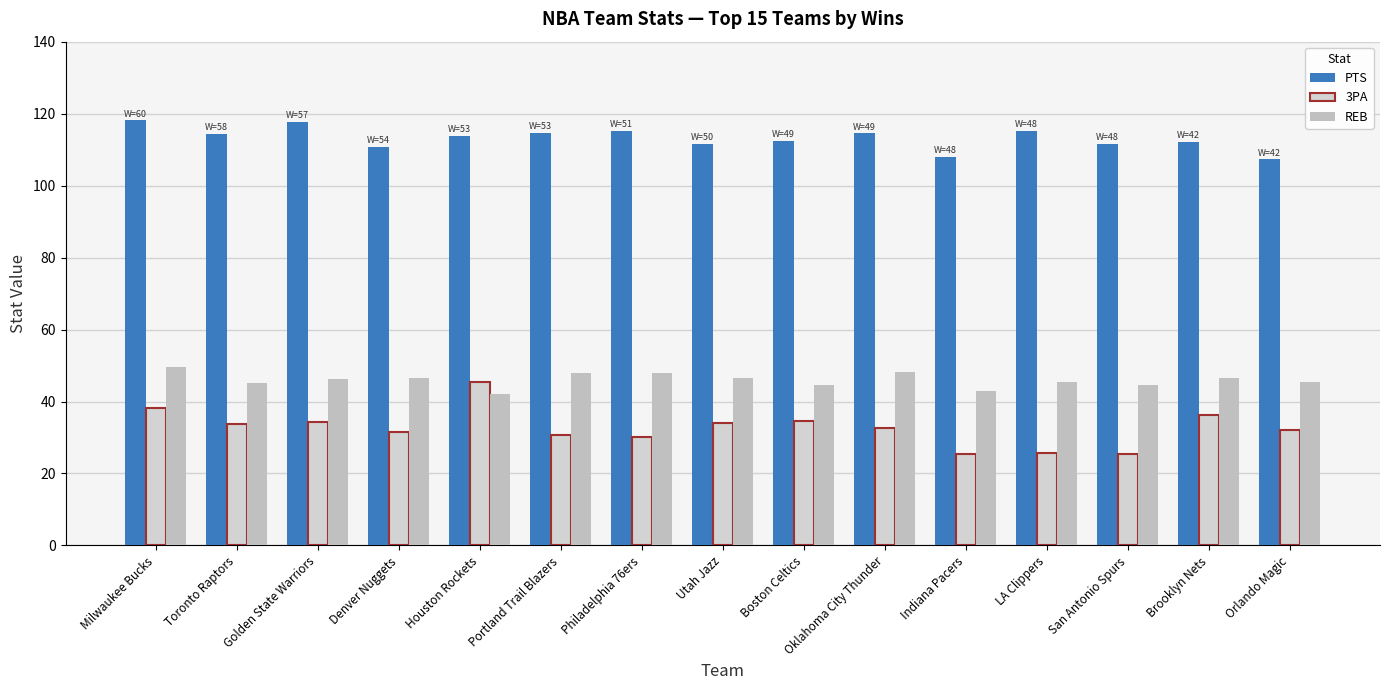

What is the difference between the highest and lowest values at Indiana Pacers?

82.6